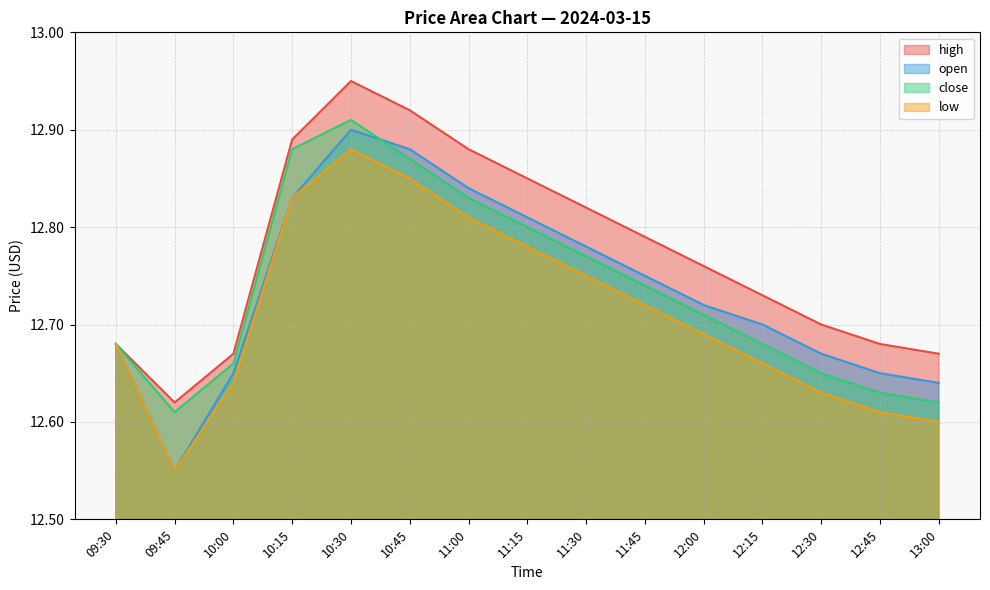

How many lines are shown in the chart?

4